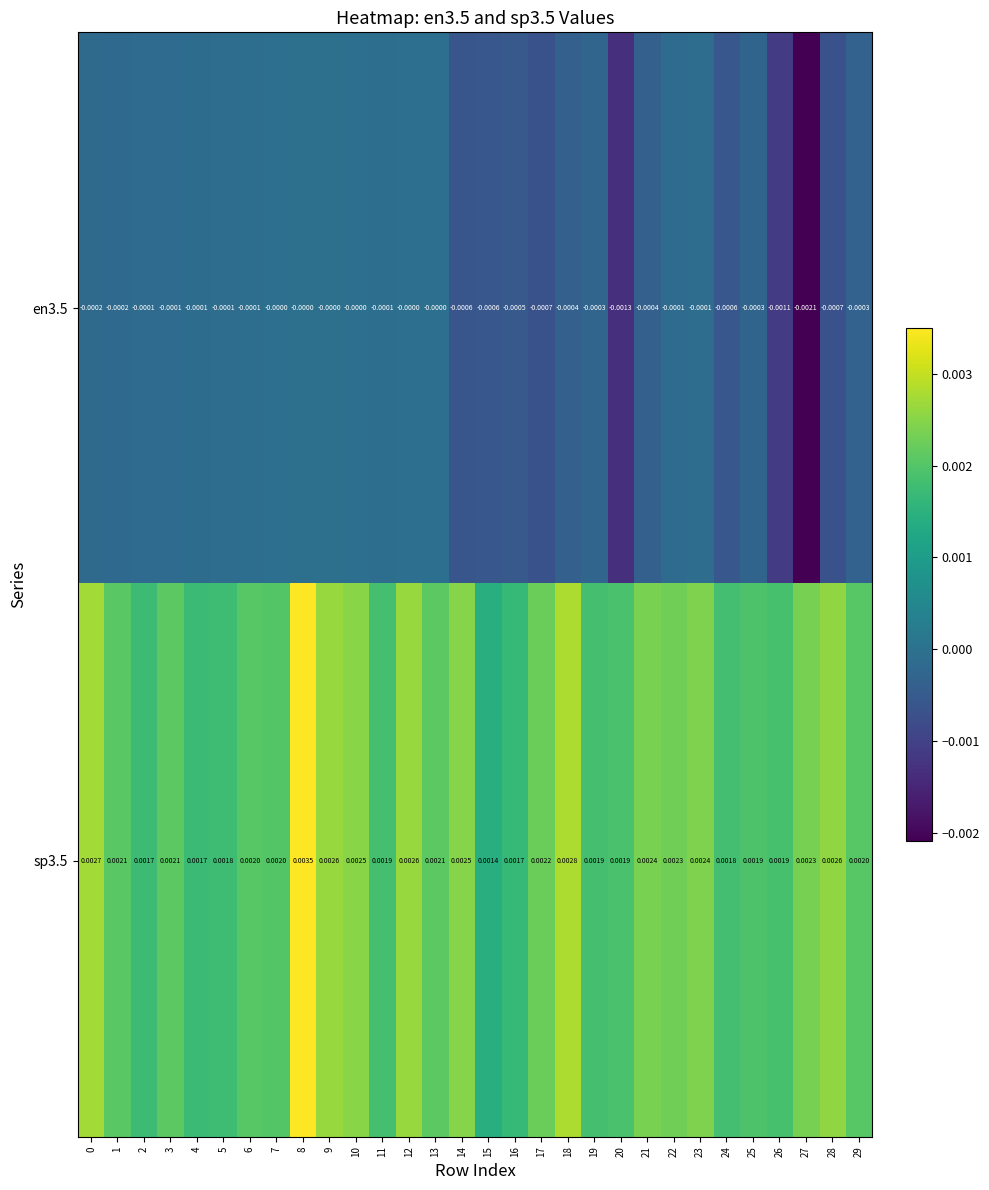

Is the value of en3.5 at 13 greater than the value of sp3.5 at 20?

No